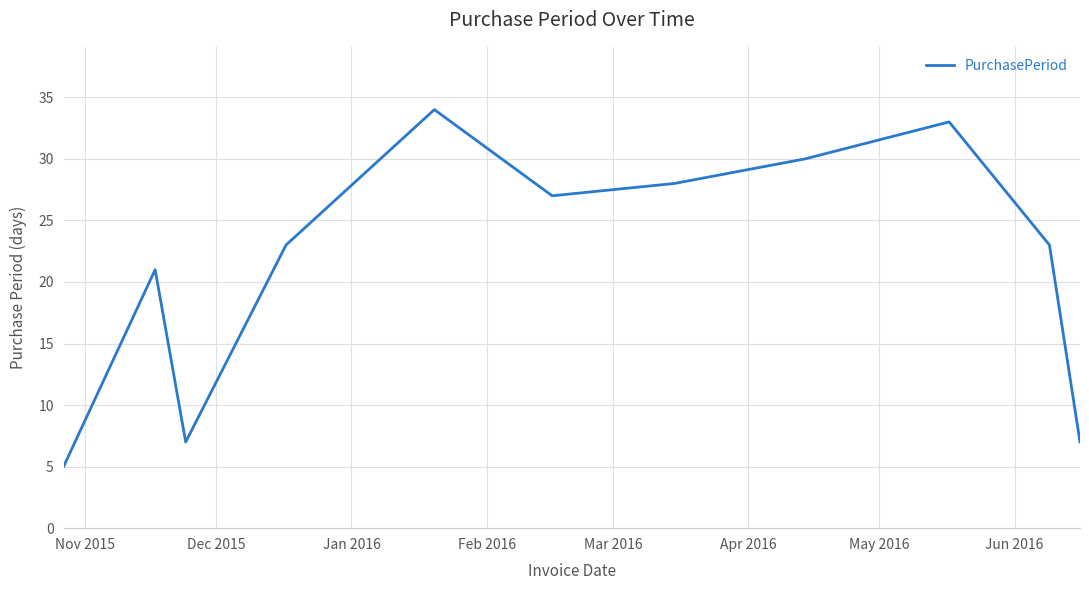

Reading left to right, extract all data points from this chart.

5	21	7	23	34	27	28	30	33	23	7